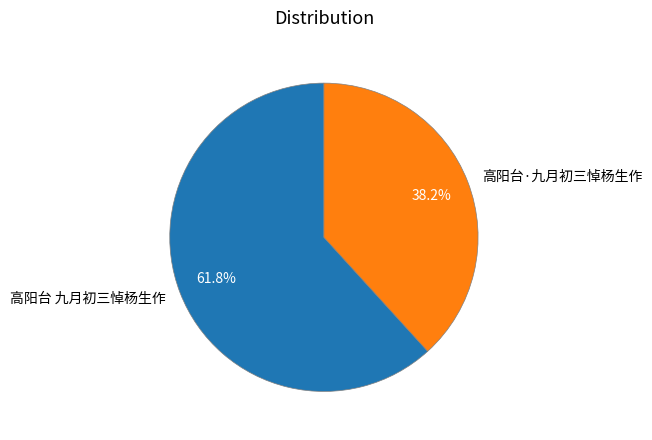

Is it true that 高阳台·九月初三悼杨生作 is 38% of the pie?

True